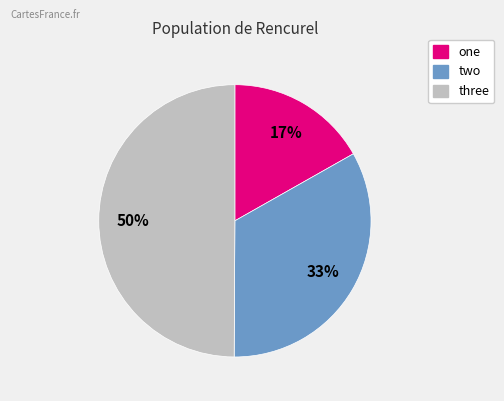

Does two account for over 50% of the chart?

No